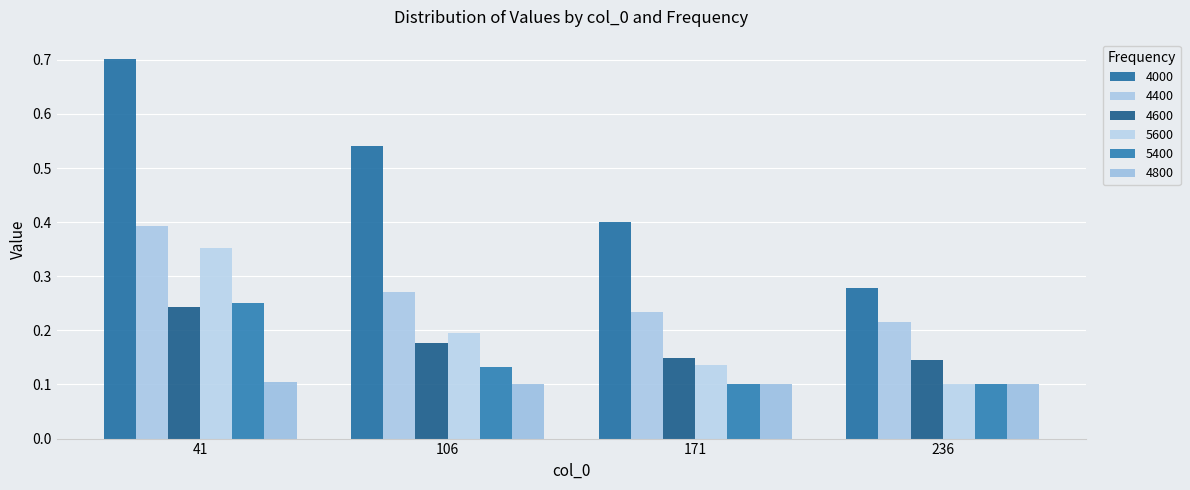

Which series has the largest range (max minus min)?

4000